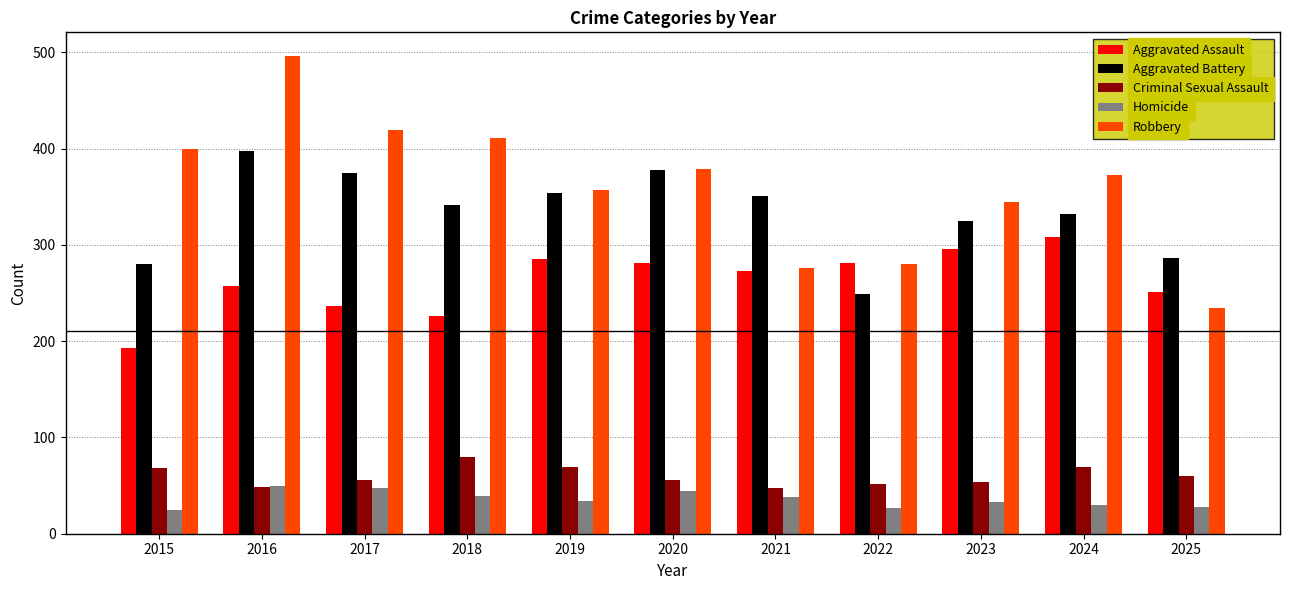

How many categories are shown in the chart?

11